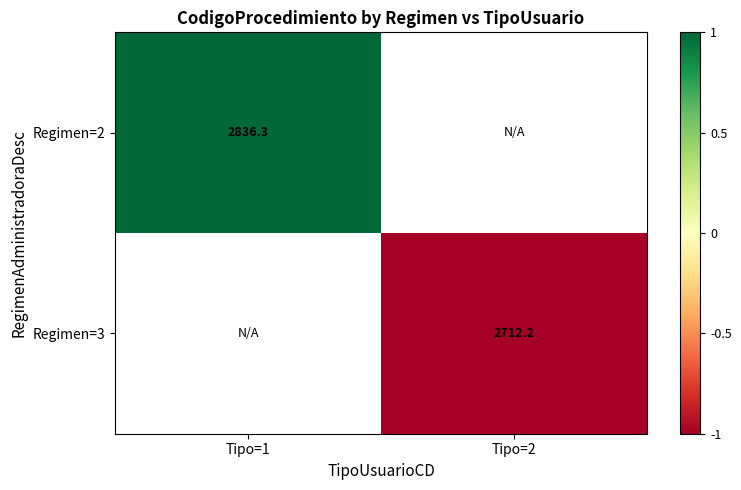

Is it true that Regimen=3 equals 2712.2 at Tipo=2?

True